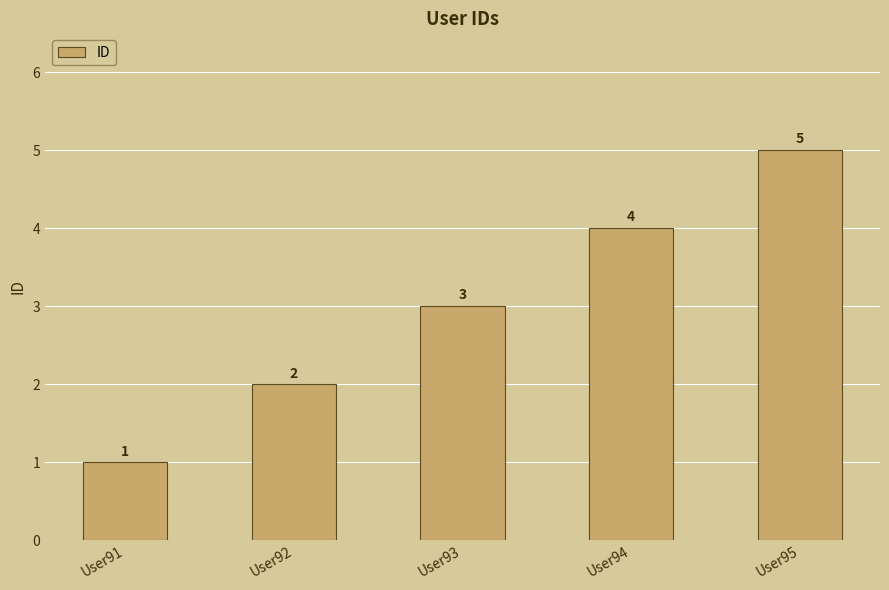

Are the bars grouped side by side (vs. stacked)?

No